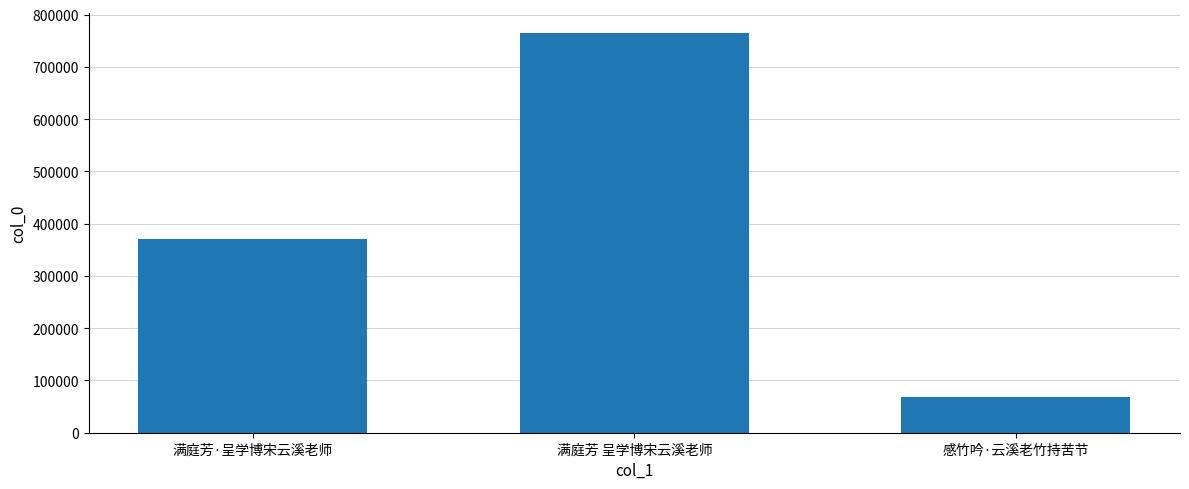

Rank the categories by value from lowest to highest.

感竹吟·云溪老竹持苦节, 满庭芳·呈学博宋云溪老师, 满庭芳 呈学博宋云溪老师